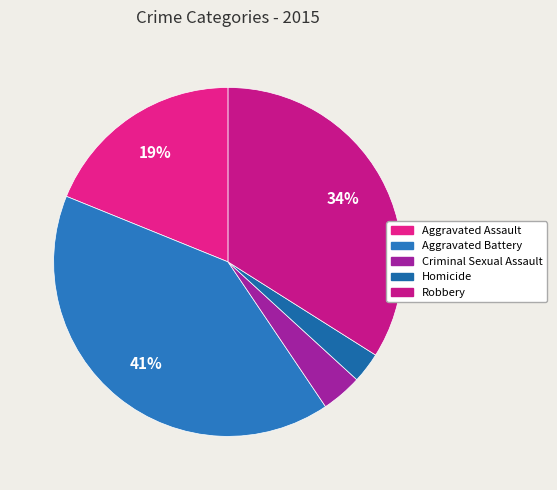

Count the number of slices in the pie.

5